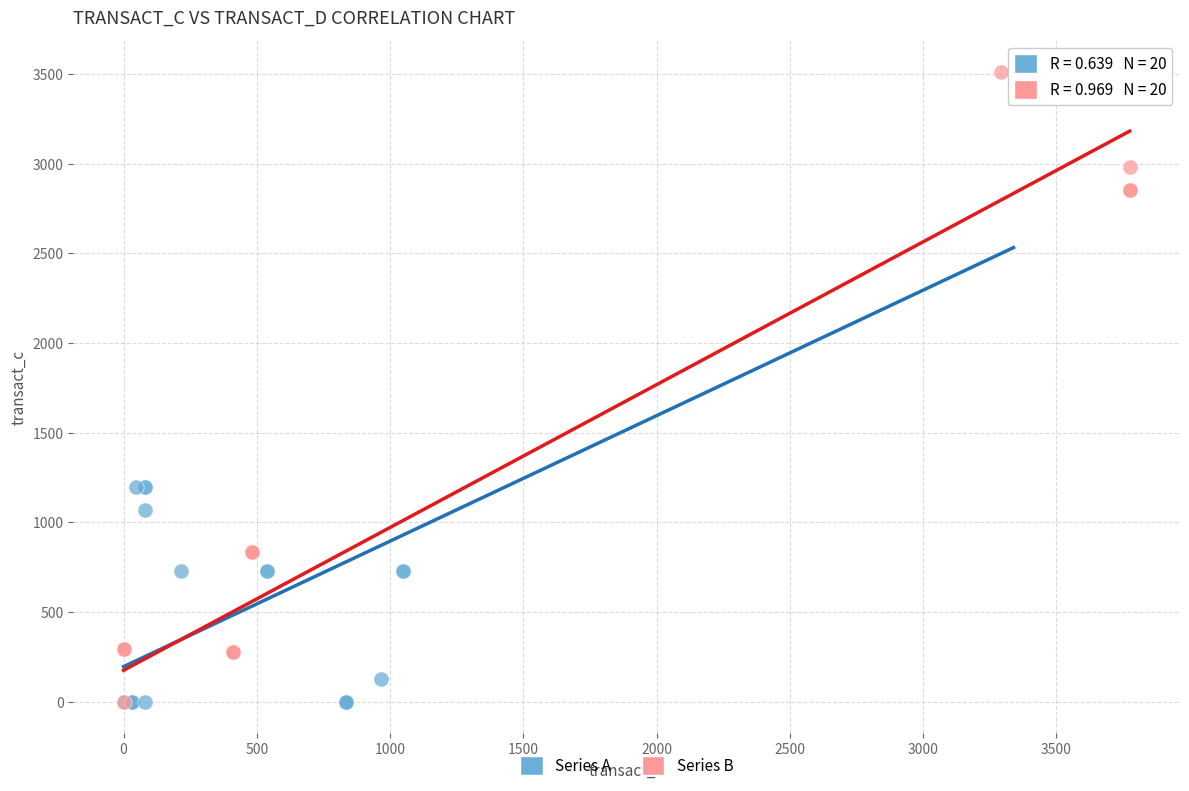

What are all the series names shown in the legend?

Series A, Series B